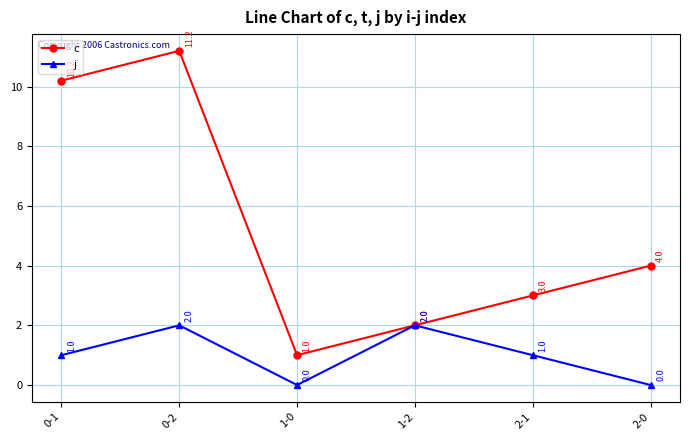

What is the sum of all j values?

6.0